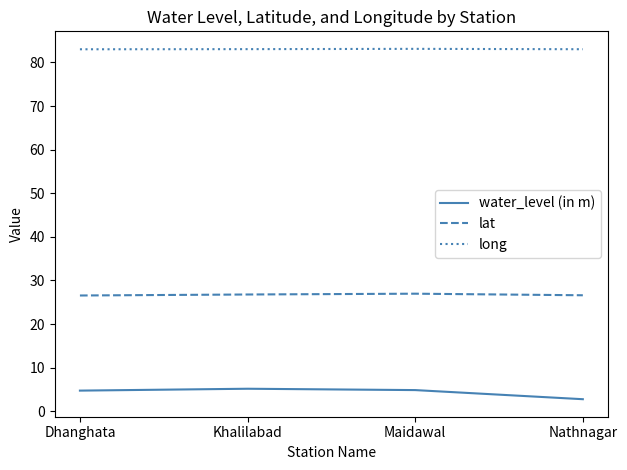

What is the sum of all lat values?

106.9